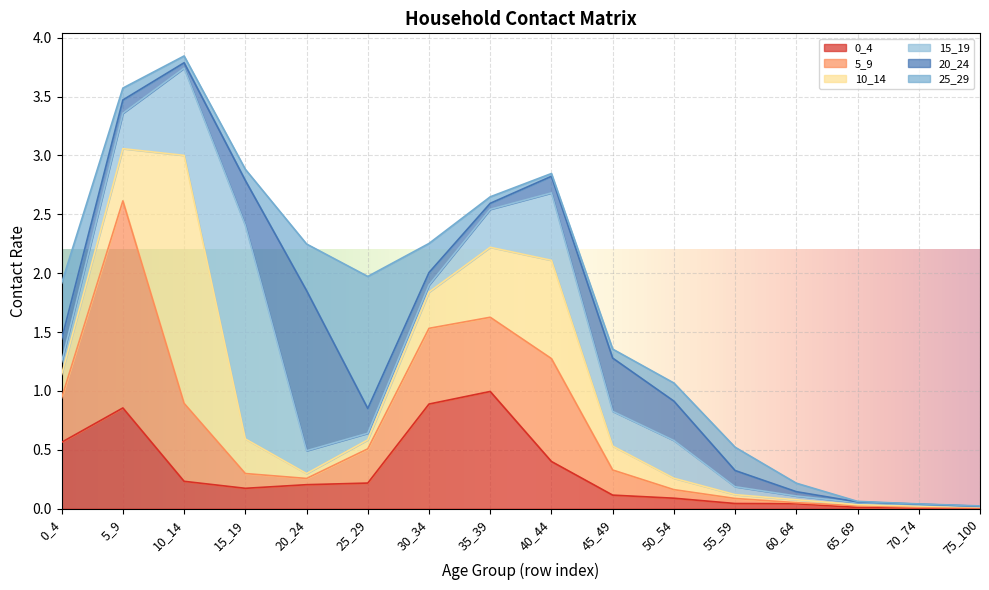

At which category is the sum across all series the highest?

10_14